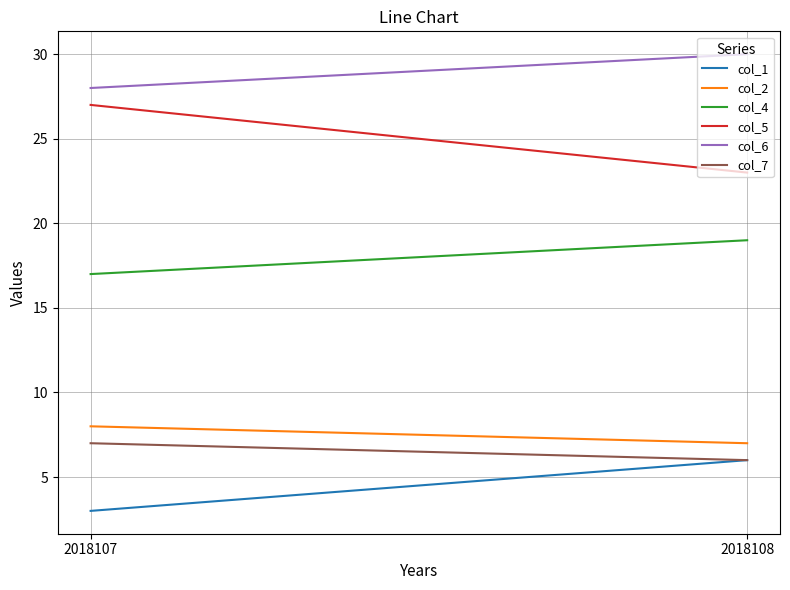

What is the difference between the highest and lowest values at 2018107?

25